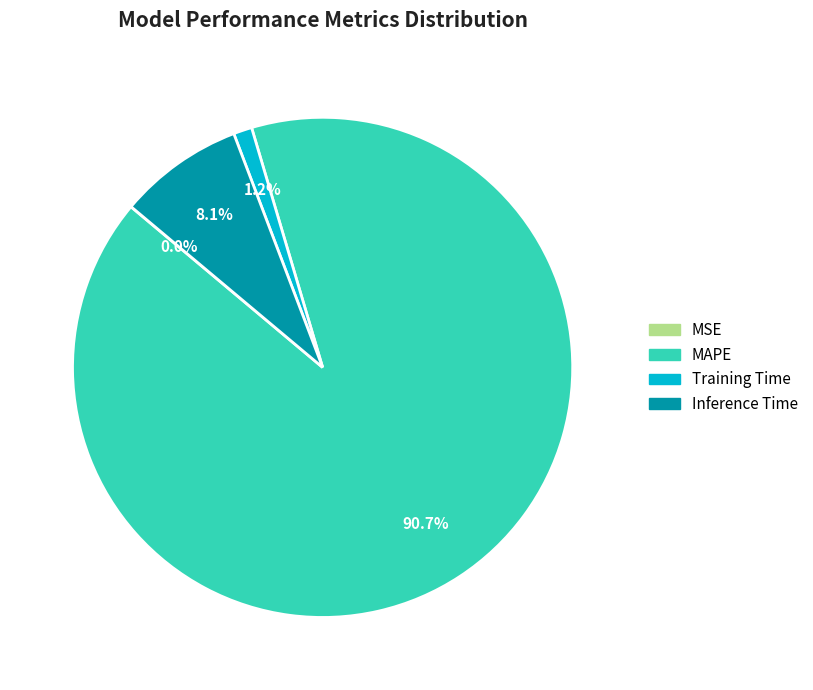

What is the majority slice?

MAPE